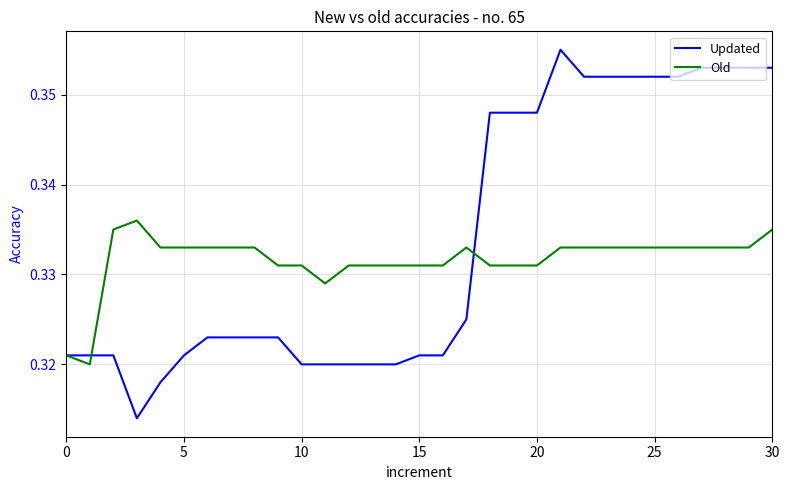

Rank the series by their average value, from highest to lowest.

Updated, Old